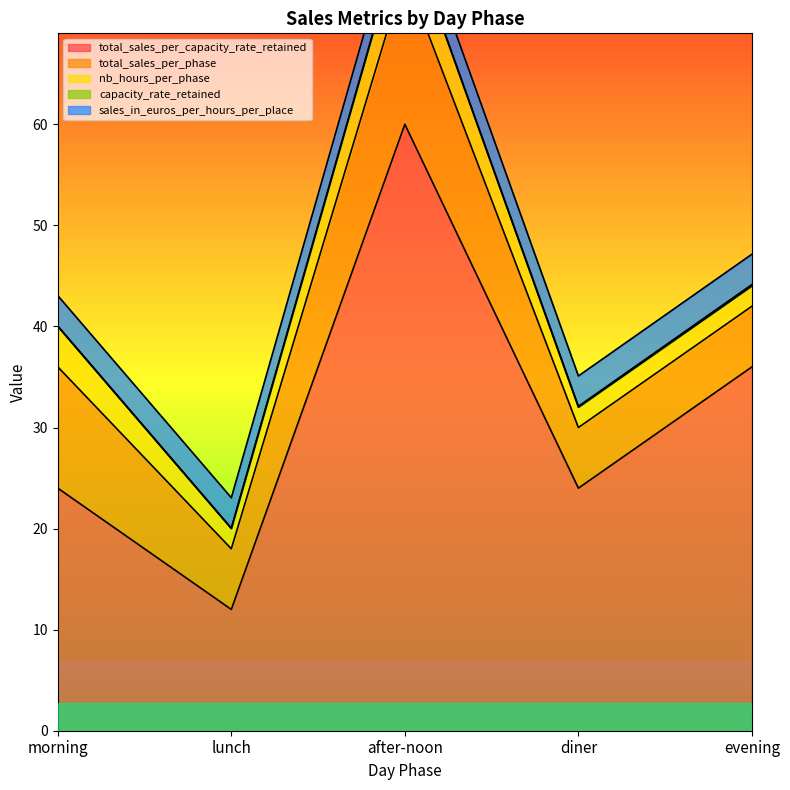

What is the sum of the total_sales_per_capacity_rate_retained values at lunch and evening?

48